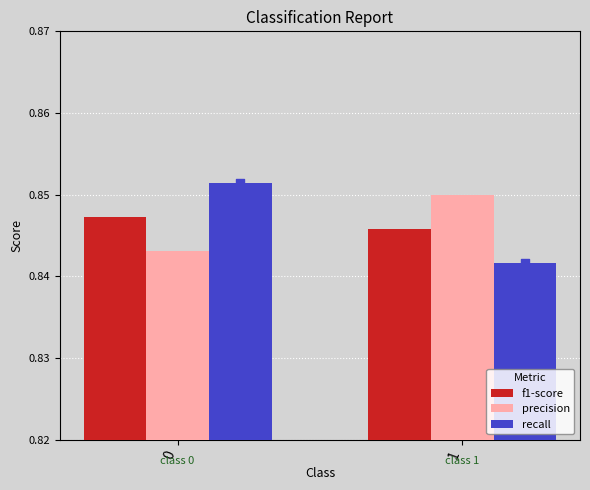

What are all the series names shown in the legend?

f1-score, precision, recall